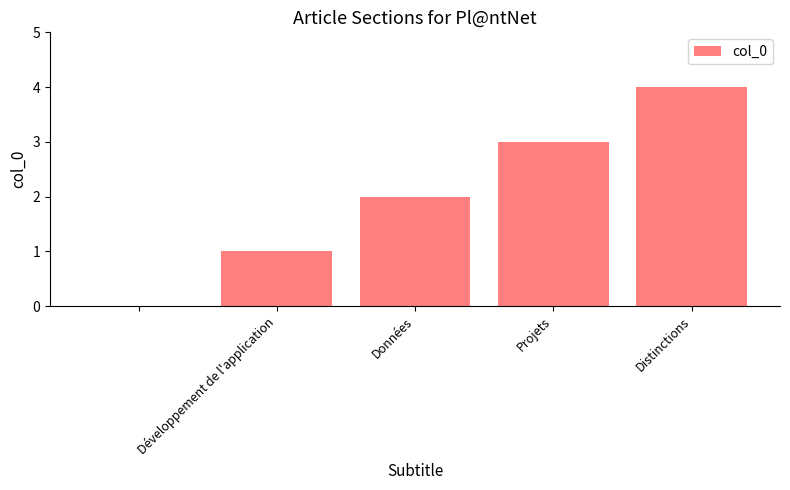

What is the greatest value displayed?

4